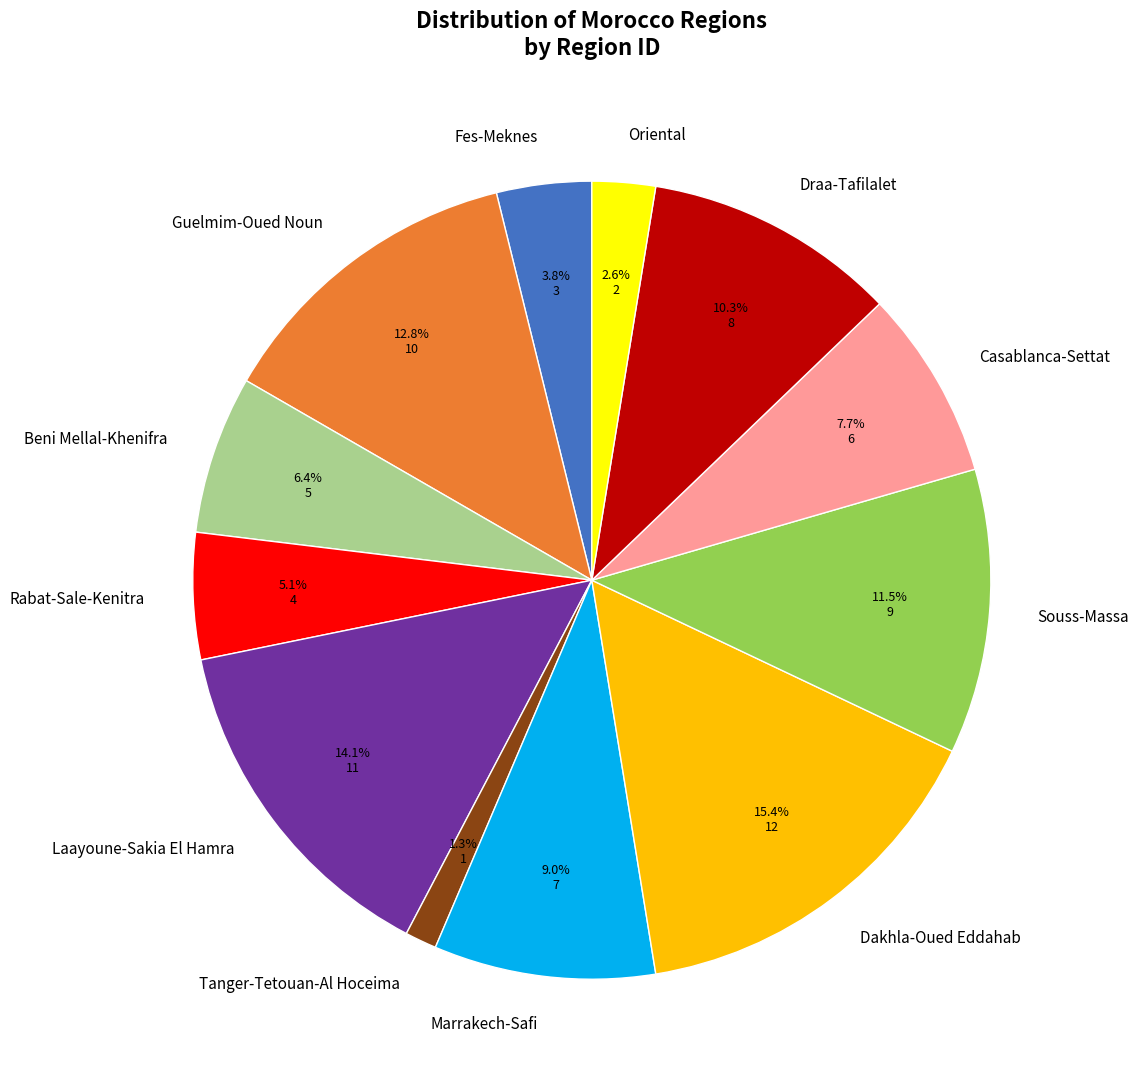

Which category has the biggest portion of the pie?

Dakhla-Oued Eddahab